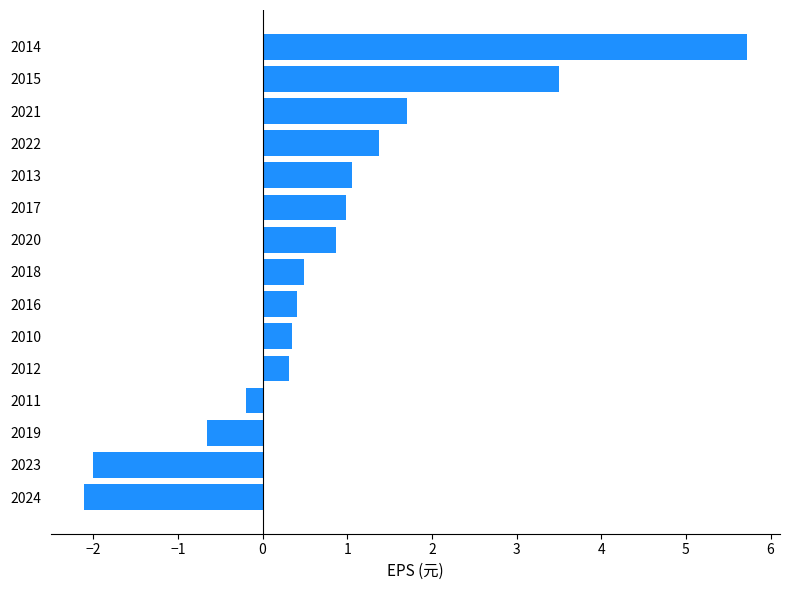

True or false: the data shows 0.6 at 2013.

False